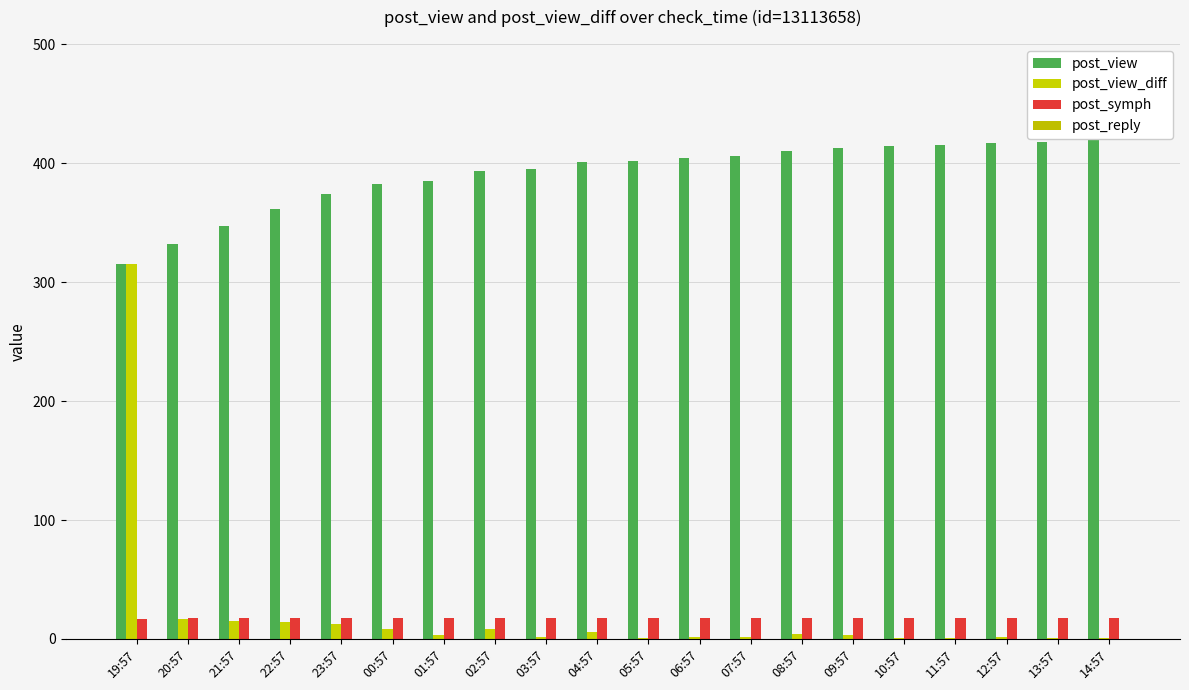

List the labels in order of post_view value, smallest first.

19:57, 20:57, 21:57, 22:57, 23:57, 00:57, 01:57, 02:57, 03:57, 04:57, 05:57, 06:57, 07:57, 08:57, 09:57, 10:57, 11:57, 12:57, 13:57, 14:57